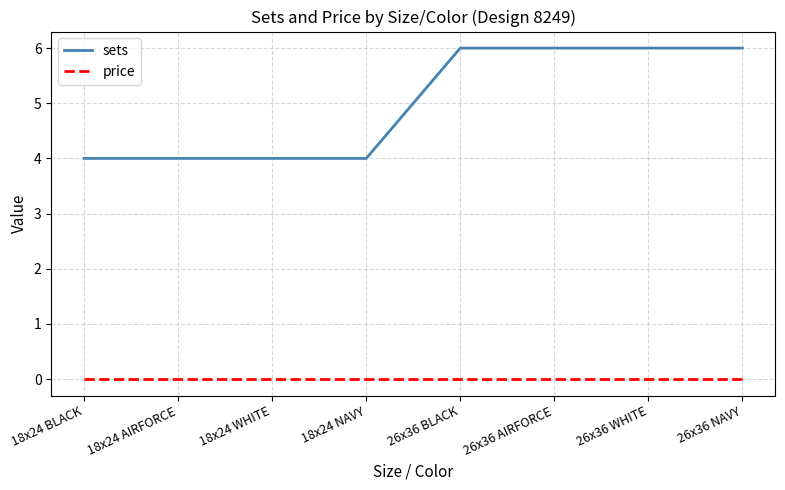

What position from the right is 18x24 WHITE?

6